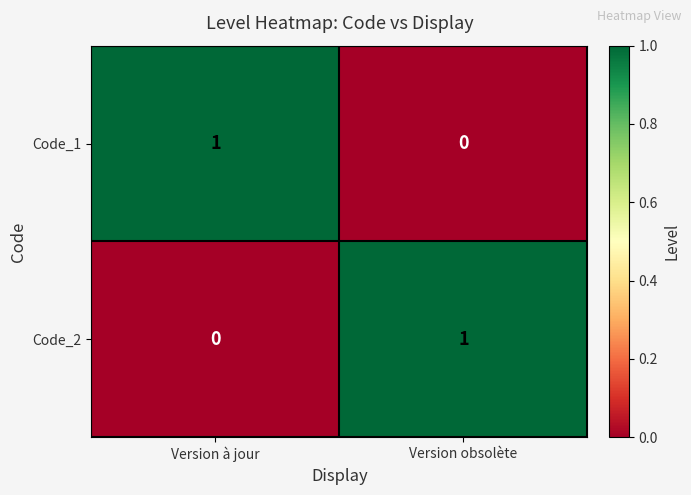

What is the difference between the highest and lowest values at Version à jour?

1